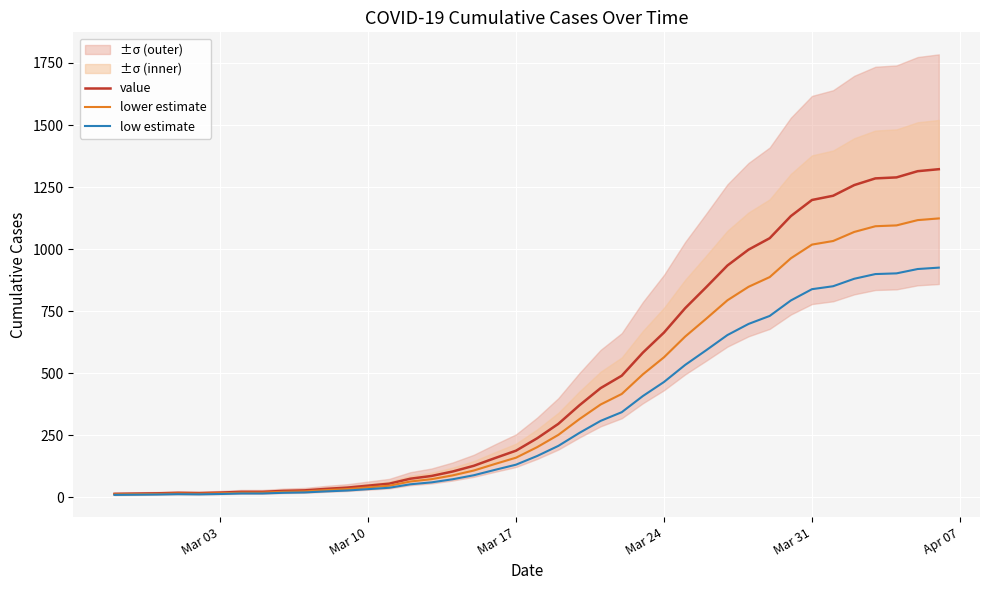

Which series has the largest range (max minus min)?

value